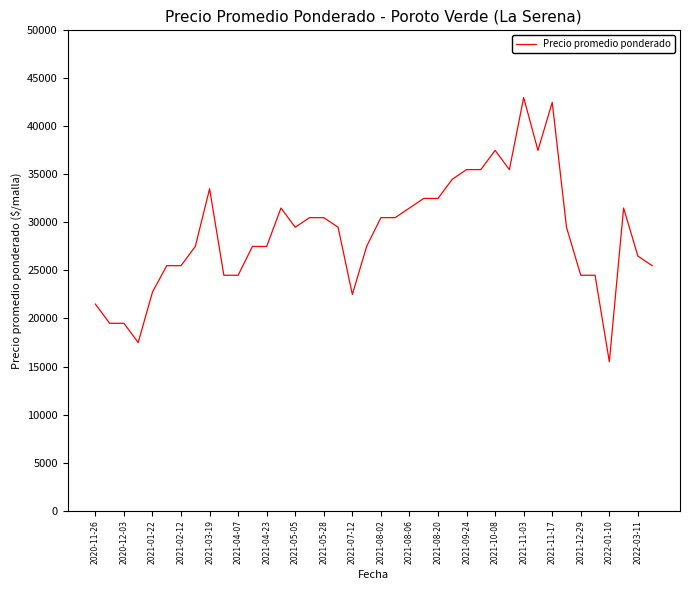

What is the difference between the maximum and minimum values?

27500